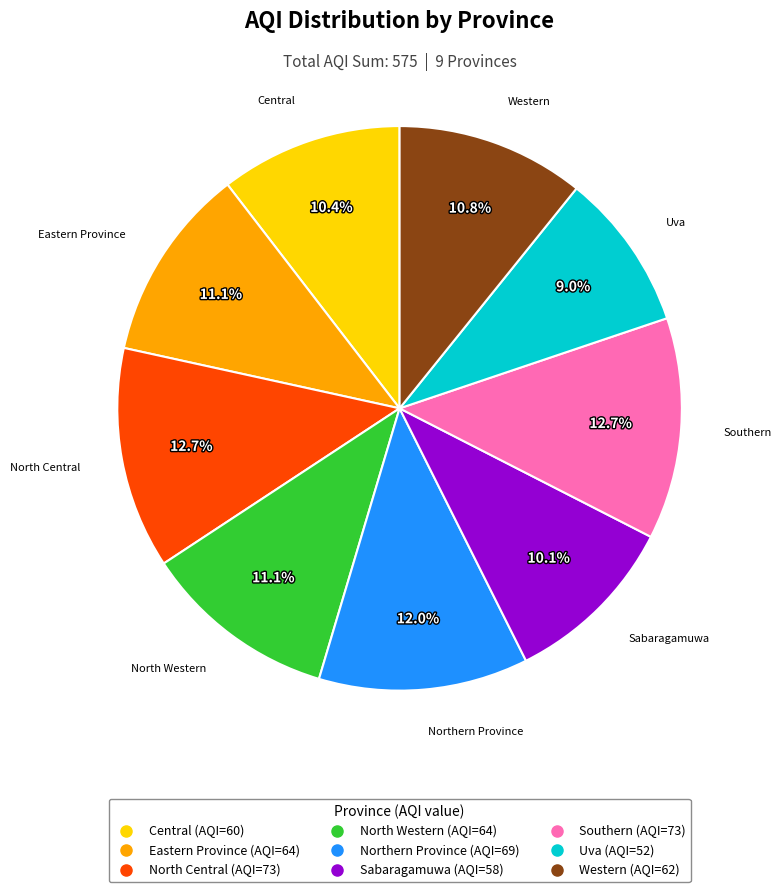

To the nearest percent, what portion does North Western represent?

11%